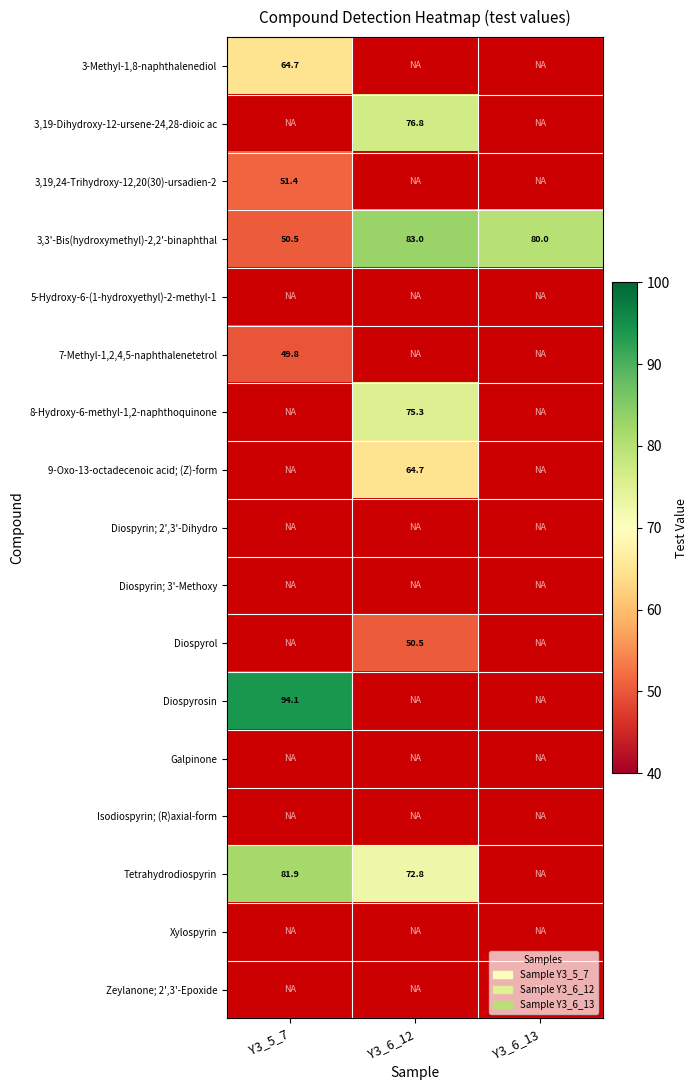

What is the highest value of the 3,3'-Bis(hydroxymethyl)-2,2'-binaphthal series?

83.0